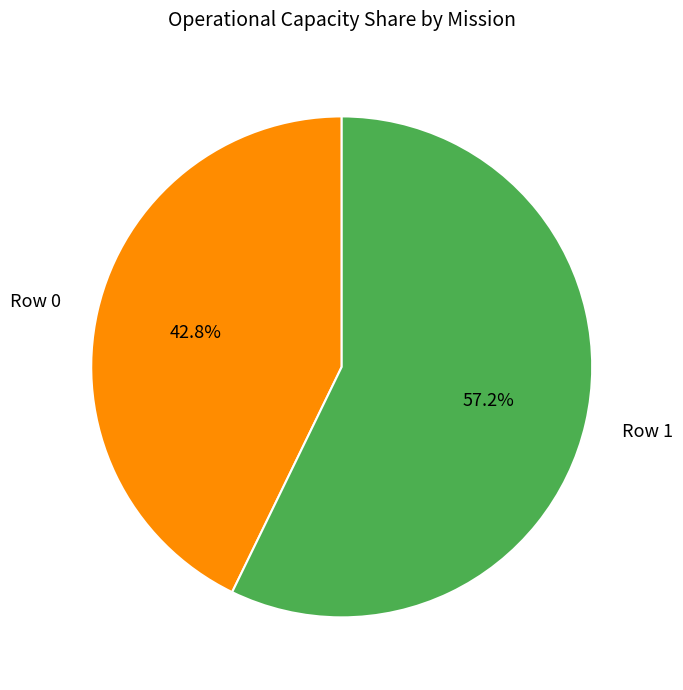

Is it true that Row 0 is 43% of the pie?

True